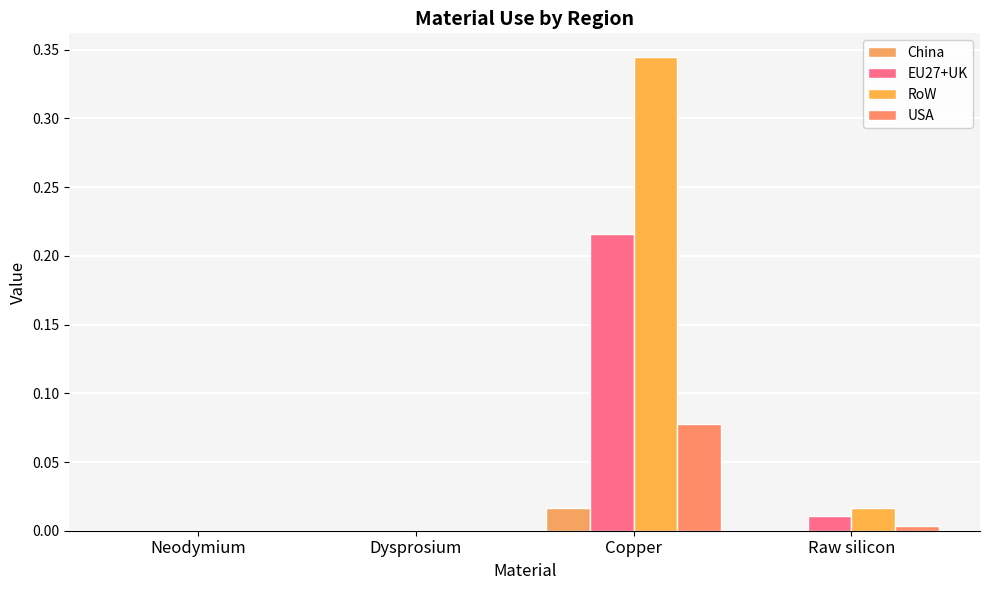

Which category has the highest value across all series?

Copper